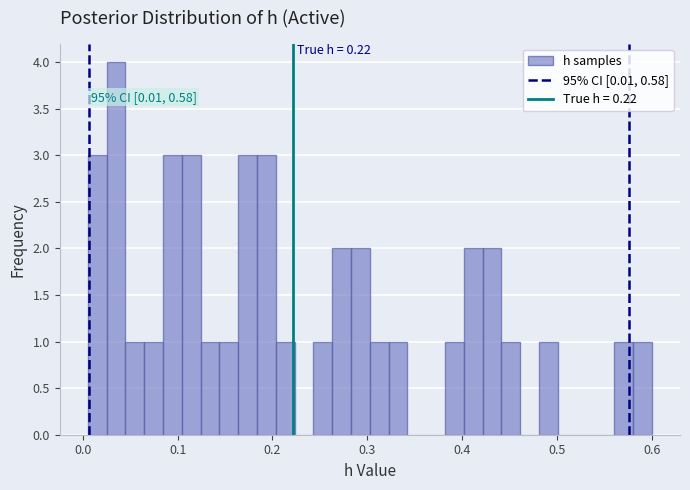

Read against the x-axis, roughly where is the centre of the tallest bar?

0.04